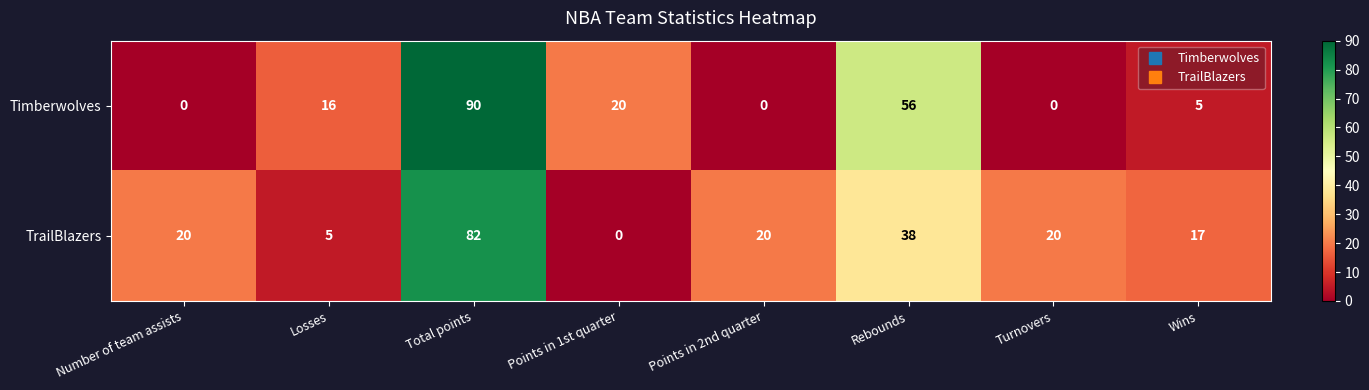

Reading left to right, transcribe all the data shown in this chart.

Timberwolves: 0	16	90	20	0	56	0	5
TrailBlazers: 20	5	82	0	20	38	20	17